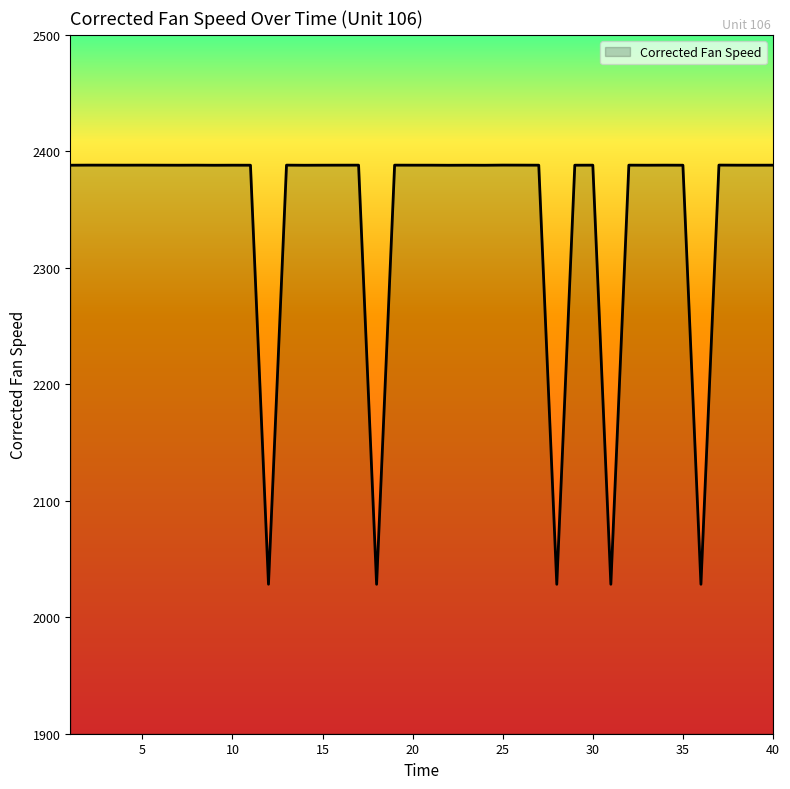

What is the maximum value shown in the chart?

2388.2